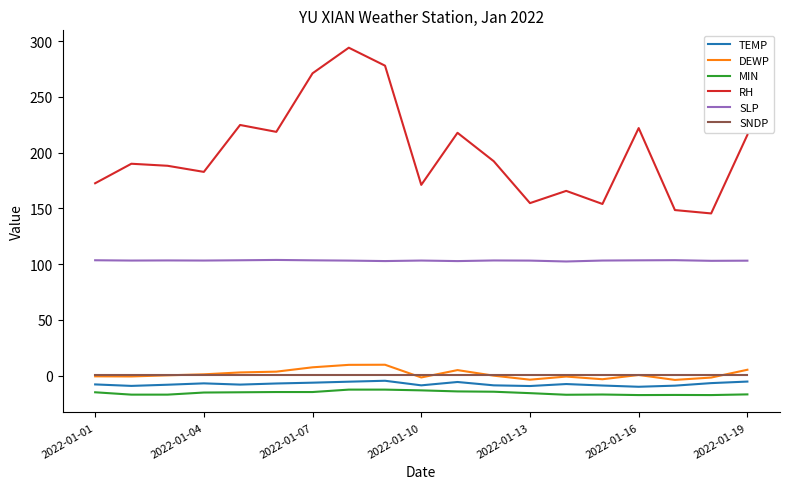

Which series has the widest spread of values?

RH